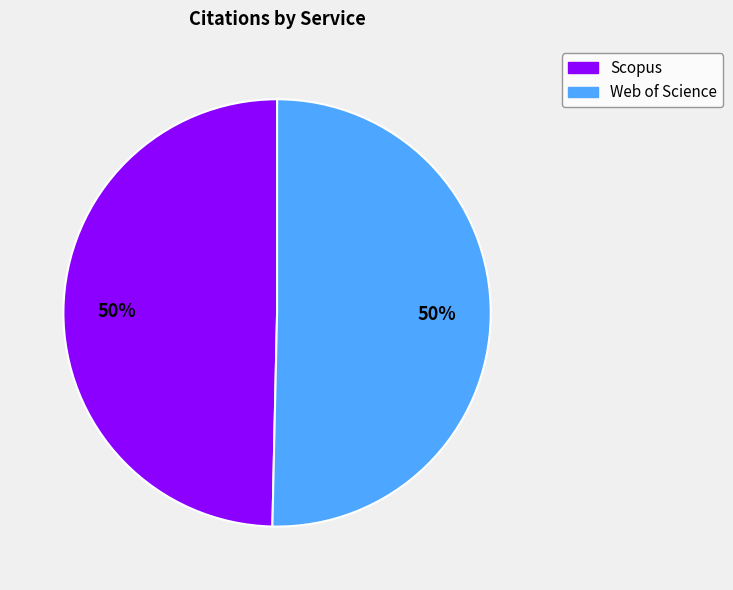

How many segments does this pie chart have?

2